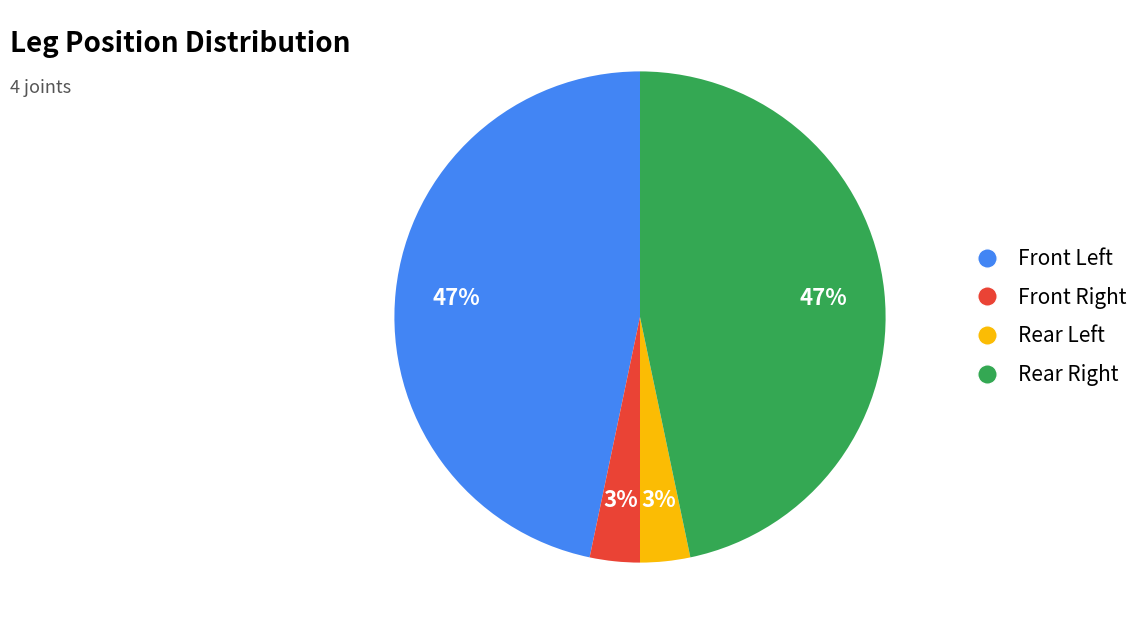

To the nearest percent, what is the average slice percentage?

25%